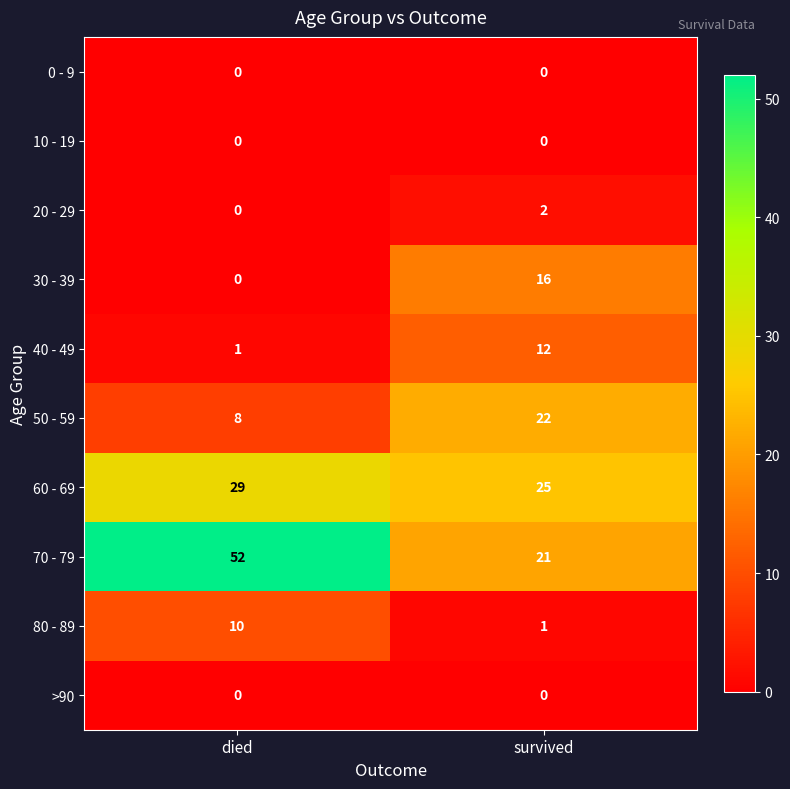

Reading right to left, list all the values displayed in this chart.

0 - 9: 0	0
10 - 19: 0	0
20 - 29: 2	0
30 - 39: 16	0
40 - 49: 12	1
50 - 59: 22	8
60 - 69: 25	29
70 - 79: 21	52
80 - 89: 1	10
>90: 0	0